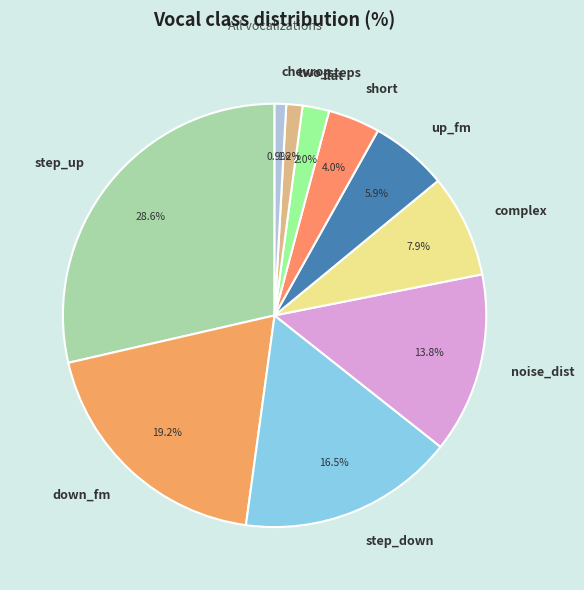

Is chevron the majority of the pie?

No